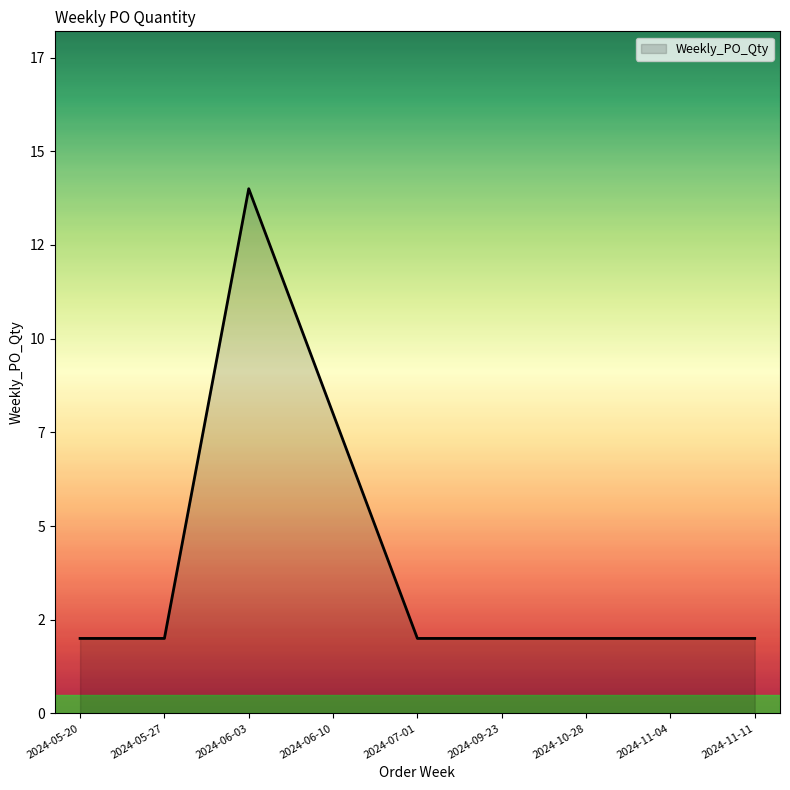

Approximately how many times larger is the value at 2024-09-23 compared to 2024-05-27?

1.0